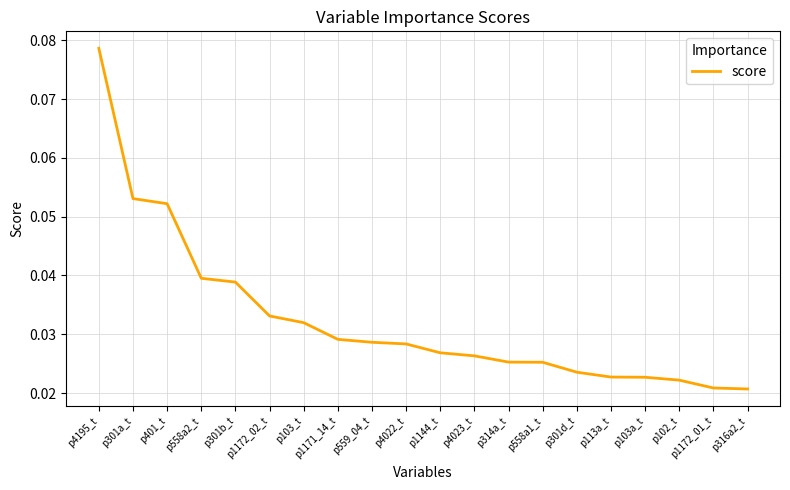

What position from the left is p1171_14_t?

8